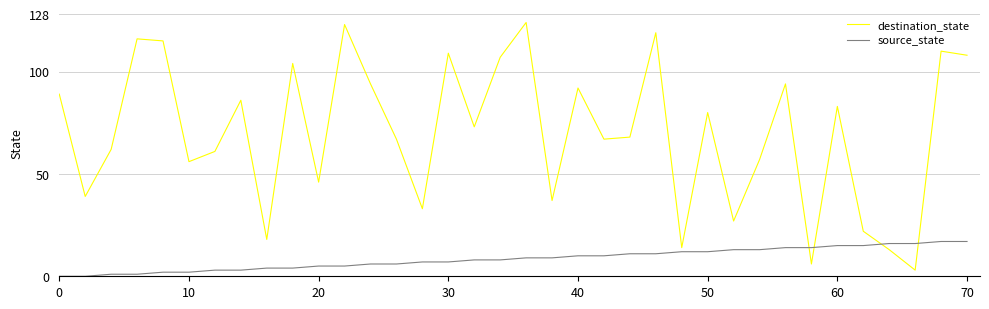

What is the difference between the maximum and minimum values in the destination_state series?

121